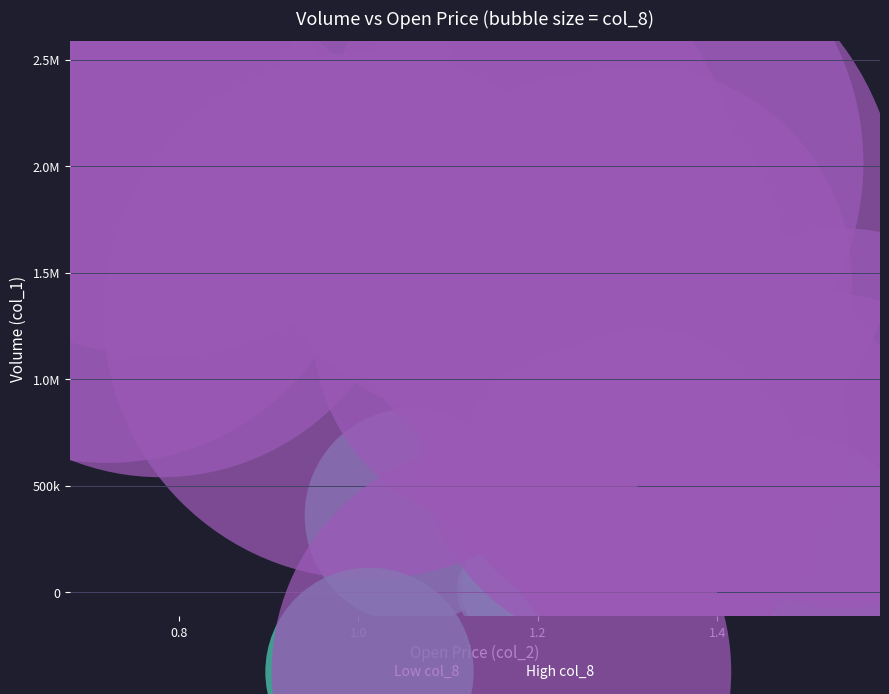

What are all the series names shown in the legend?

Low col_8, High col_8